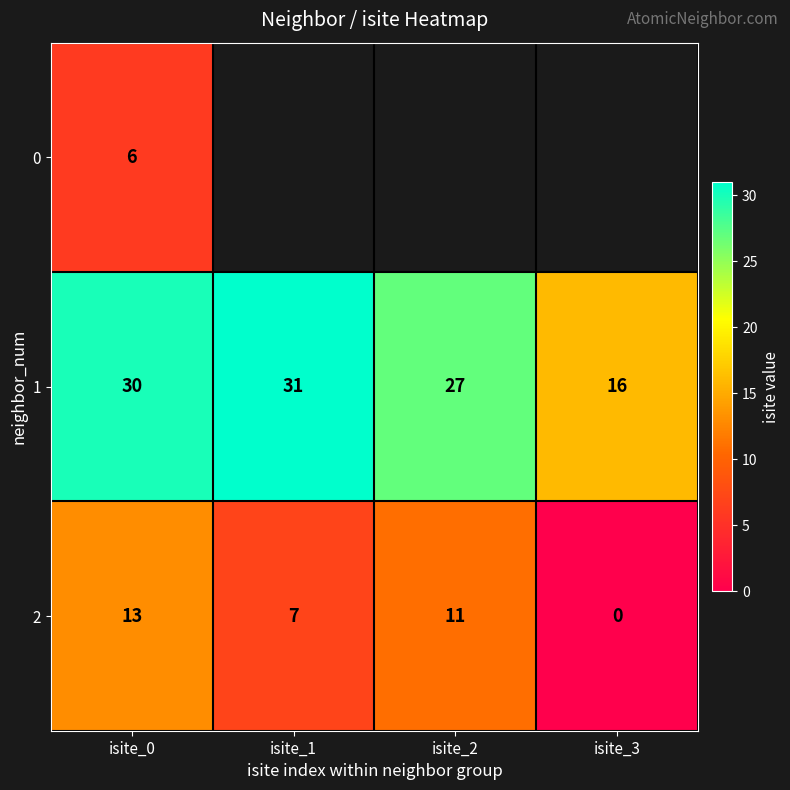

At which category is the sum across all series the highest?

isite_0